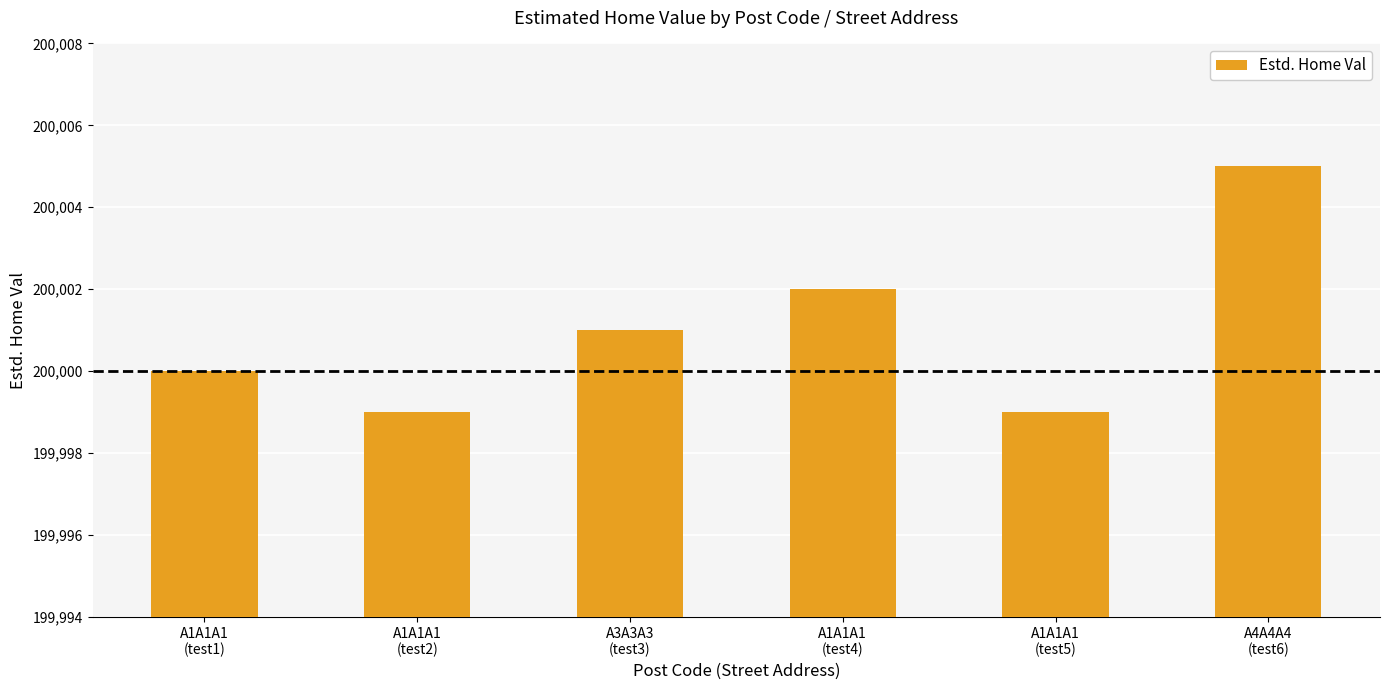

How many distinct data groups are displayed?

1